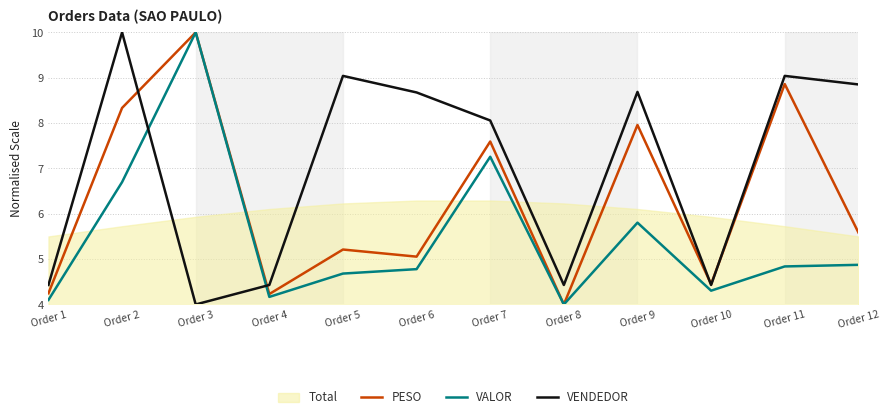

Which series has the largest total across all categories?

VENDEDOR